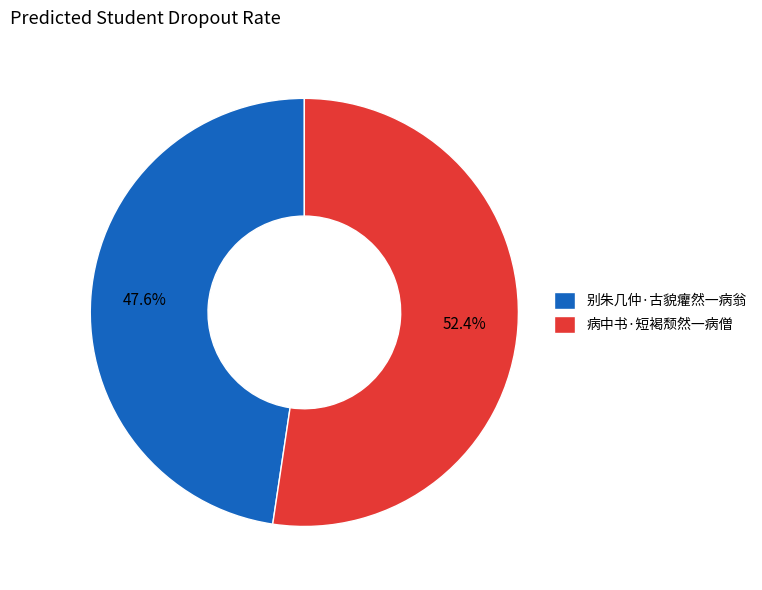

Is there any slice that represents more than half of the pie?

Yes